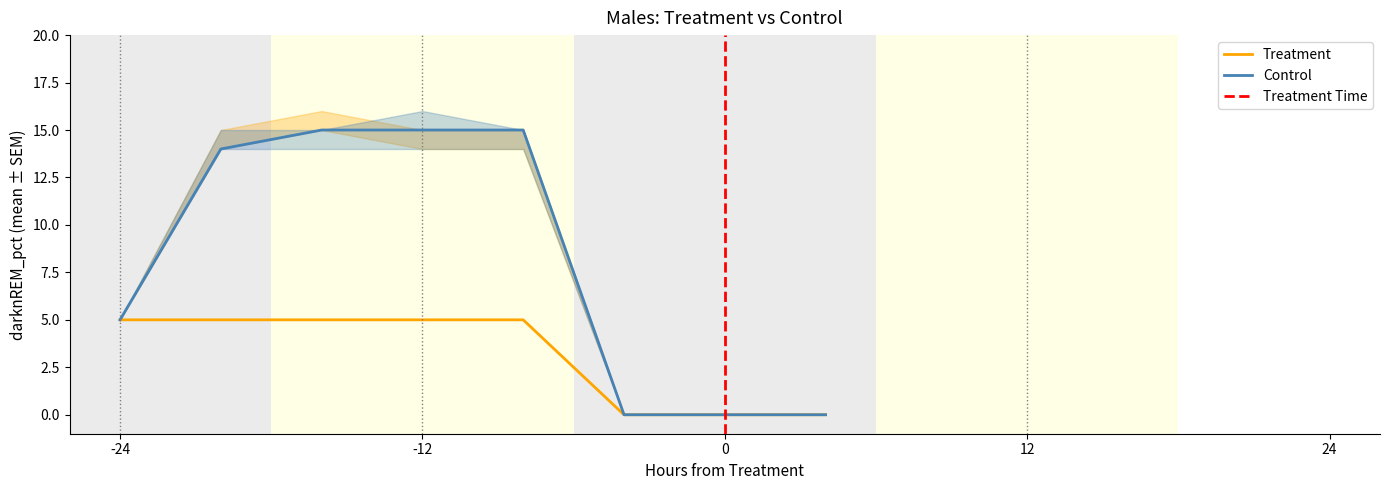

What is the highest value of the Treatment series?

5